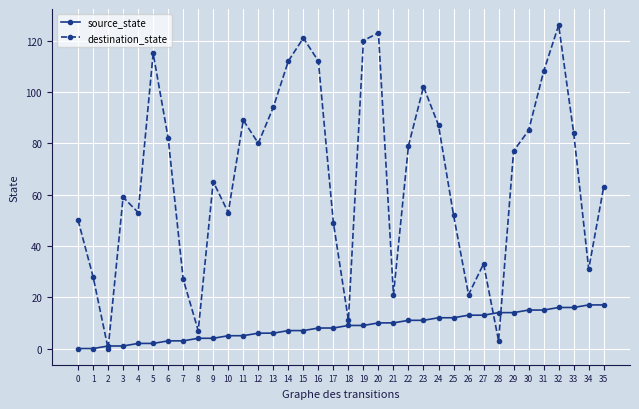

What is the greatest value displayed?

126